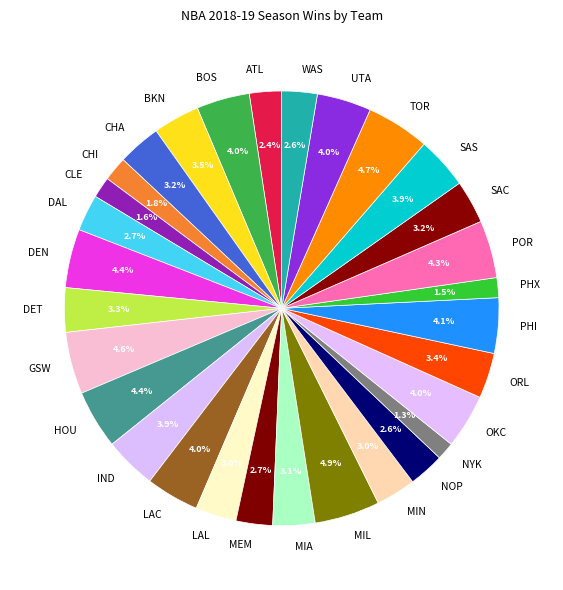

What is the ratio of the value at BOS to the value at MIN?

1.3